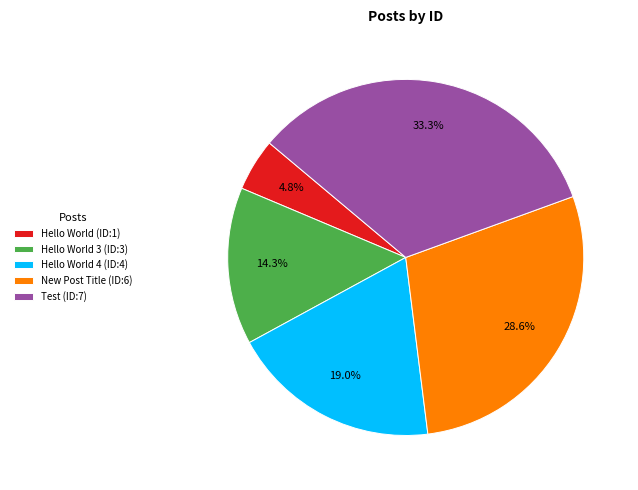

Is there a majority slice in this chart?

No